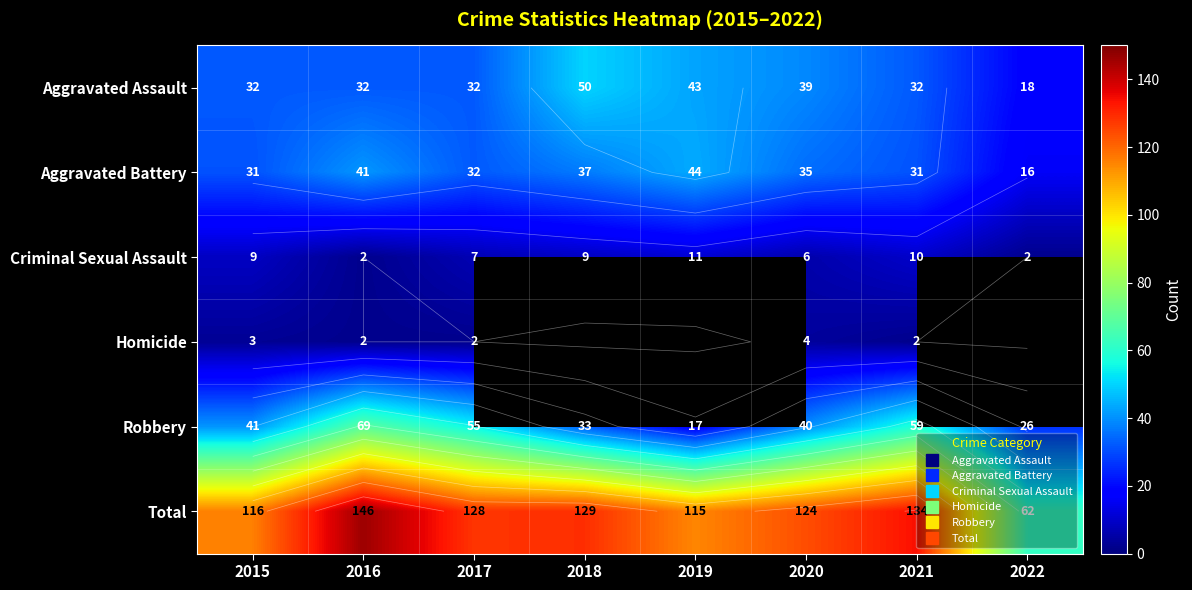

The value of Homicide at 2020 is 4.0. True or false?

True